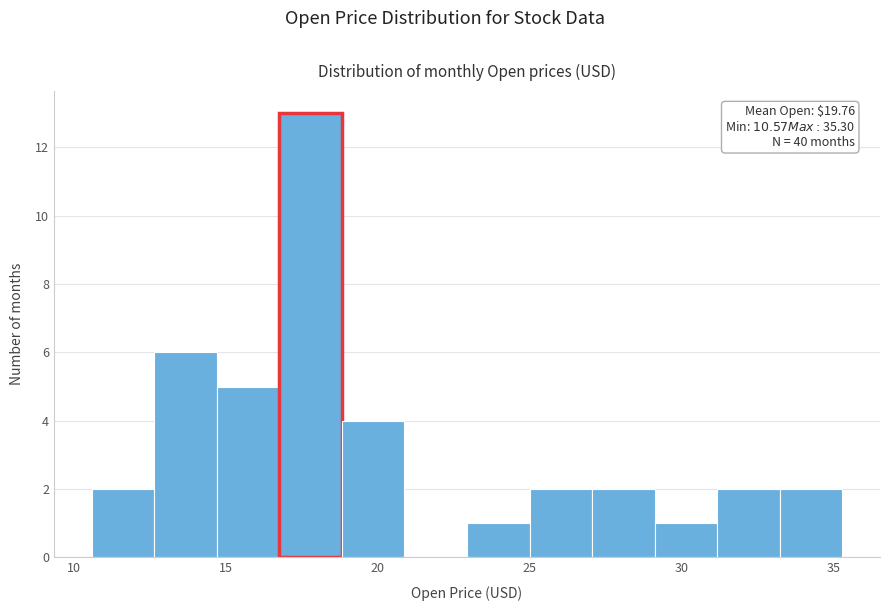

Over which range of the x-axis is the bar tallest?

17.0 to 19.0